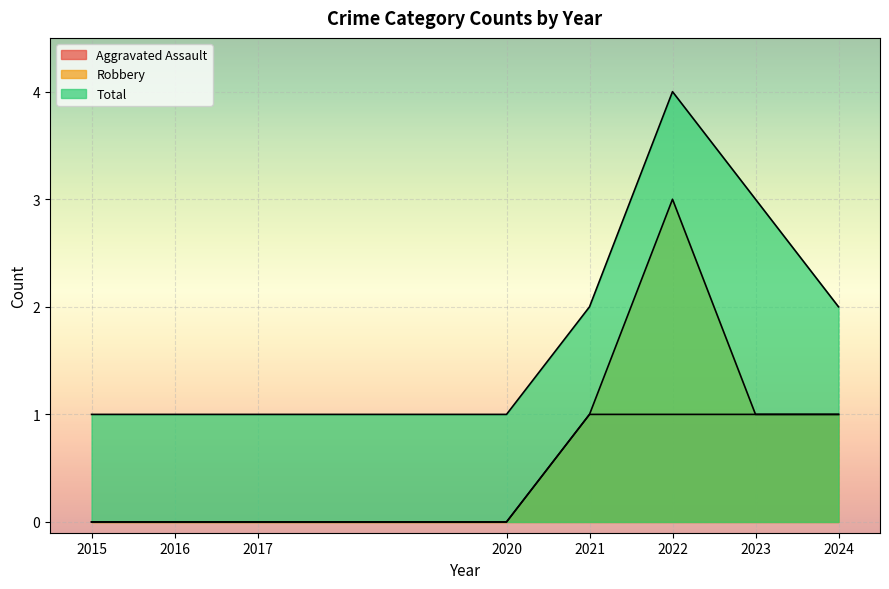

Rank the series by their average value, from highest to lowest.

Total, Robbery, Aggravated Assault